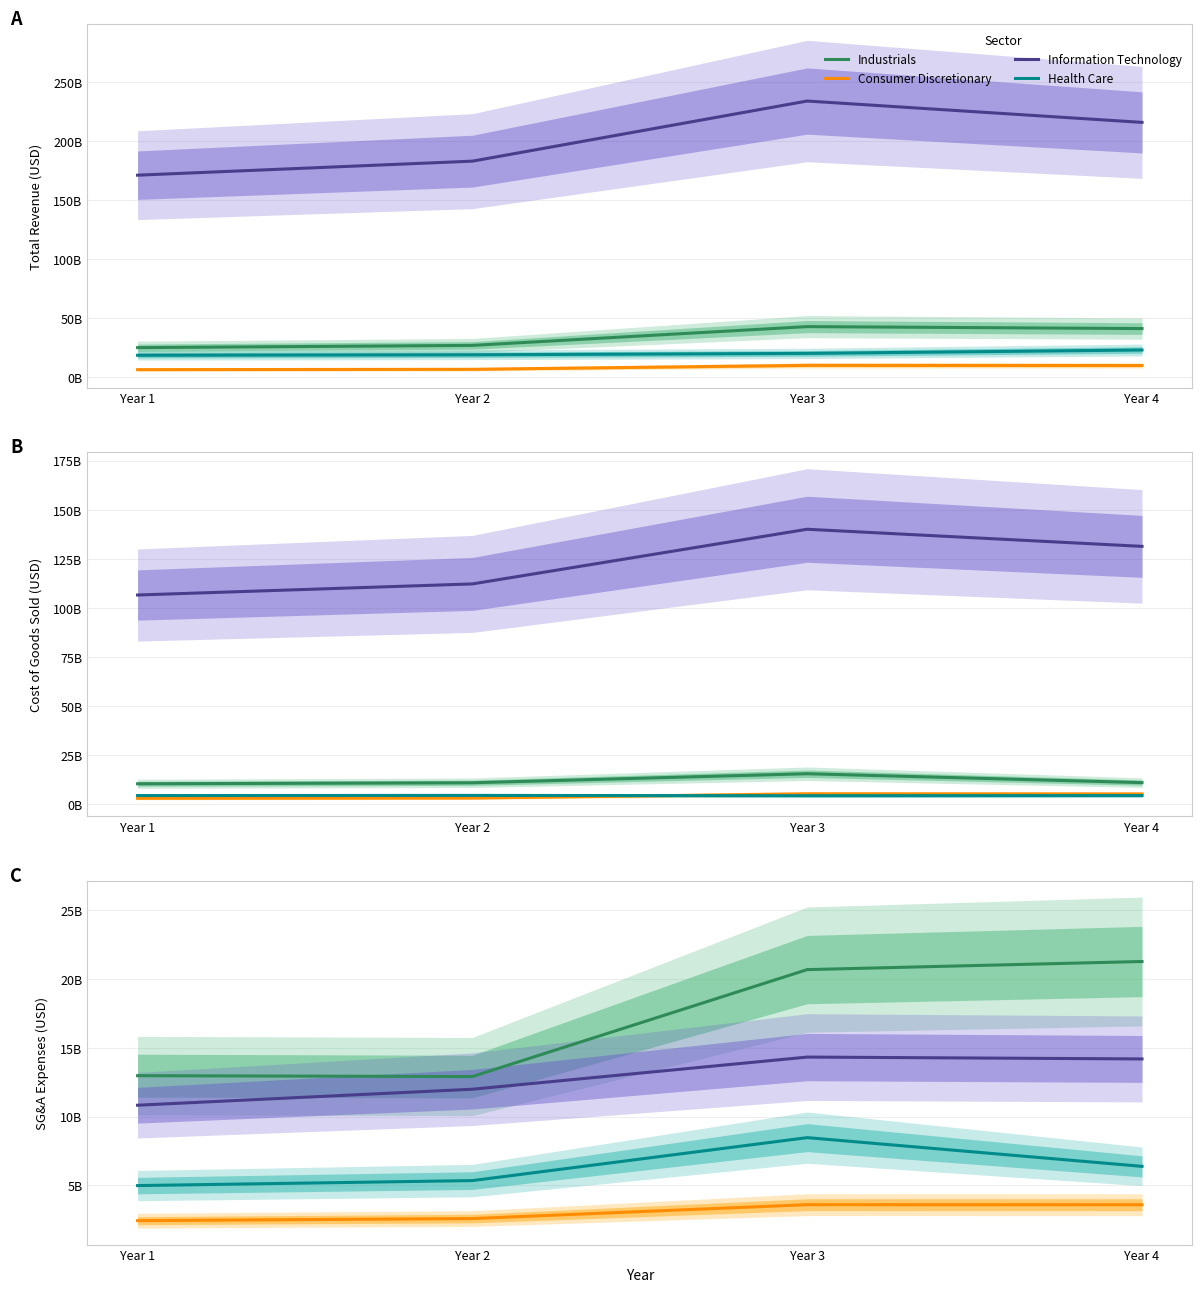

How many interior local peaks does the Information Technology series have?

1